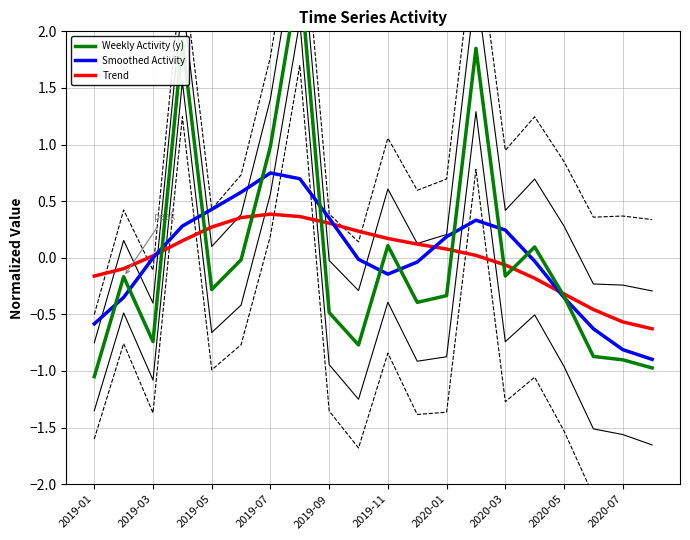

True or false: Trend has a value of 0.2 at 2019-11.

True